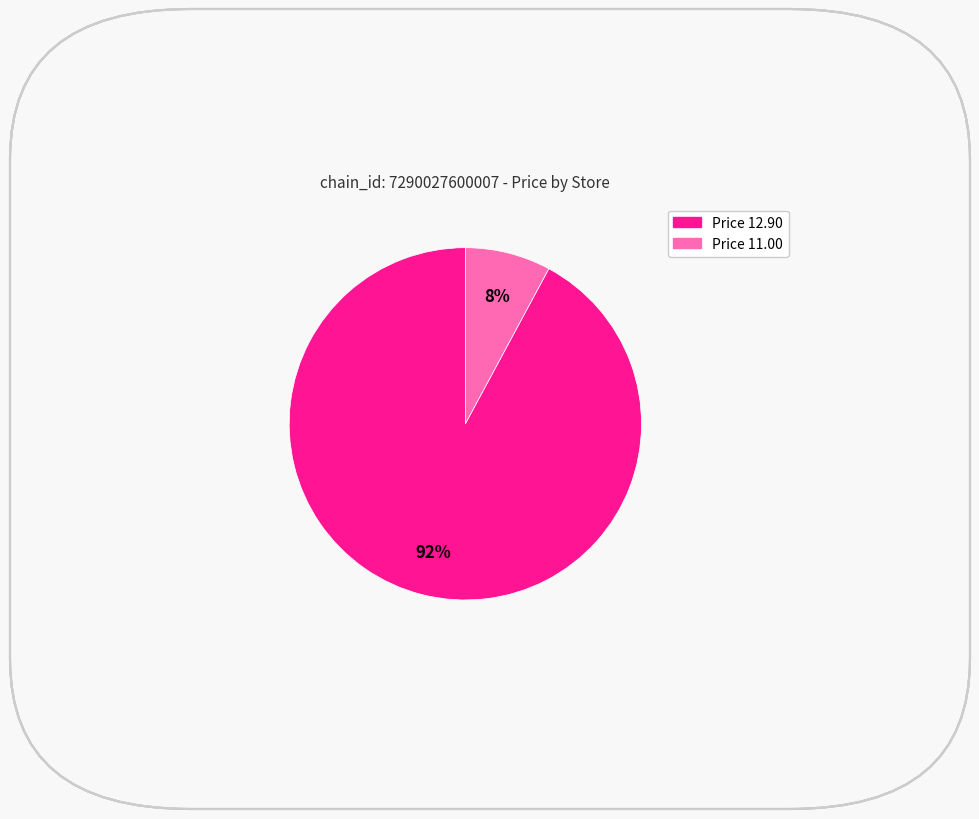

To the nearest percent, what is the average slice percentage?

50%